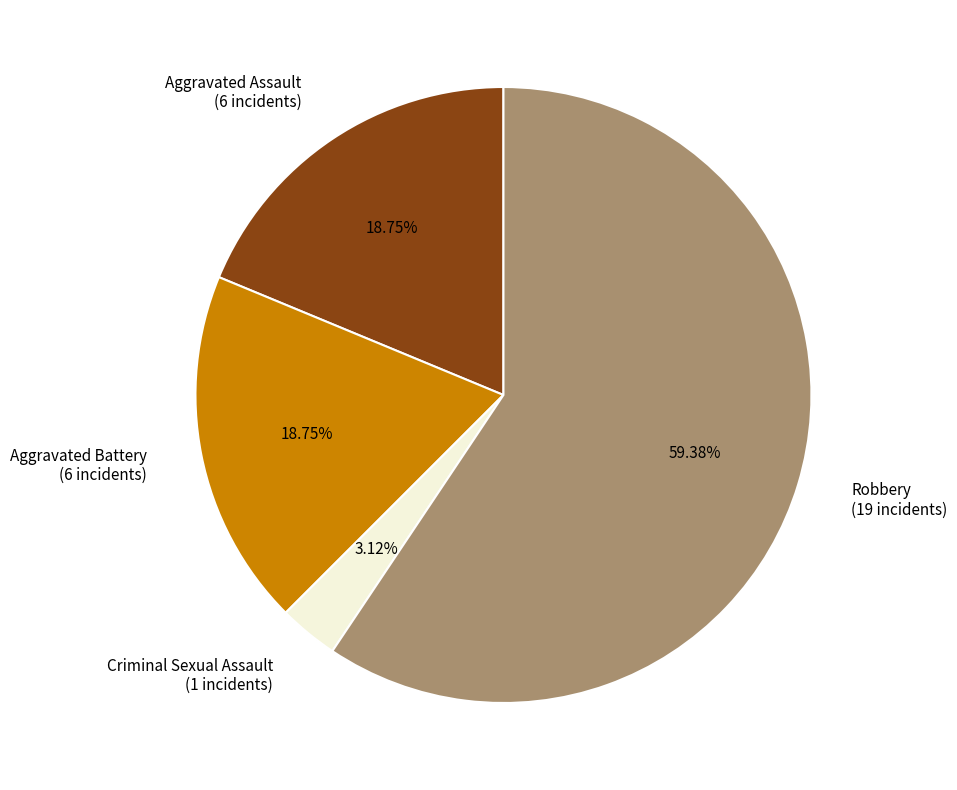

Does Robbery account for over 50% of the chart?

Yes